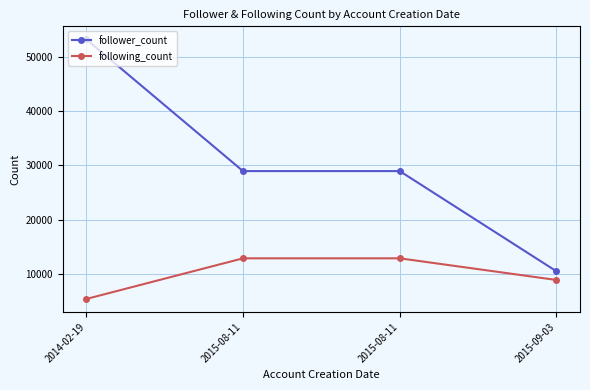

Between 2015-09-03 and 2015-08-11, which is larger?

2015-08-11